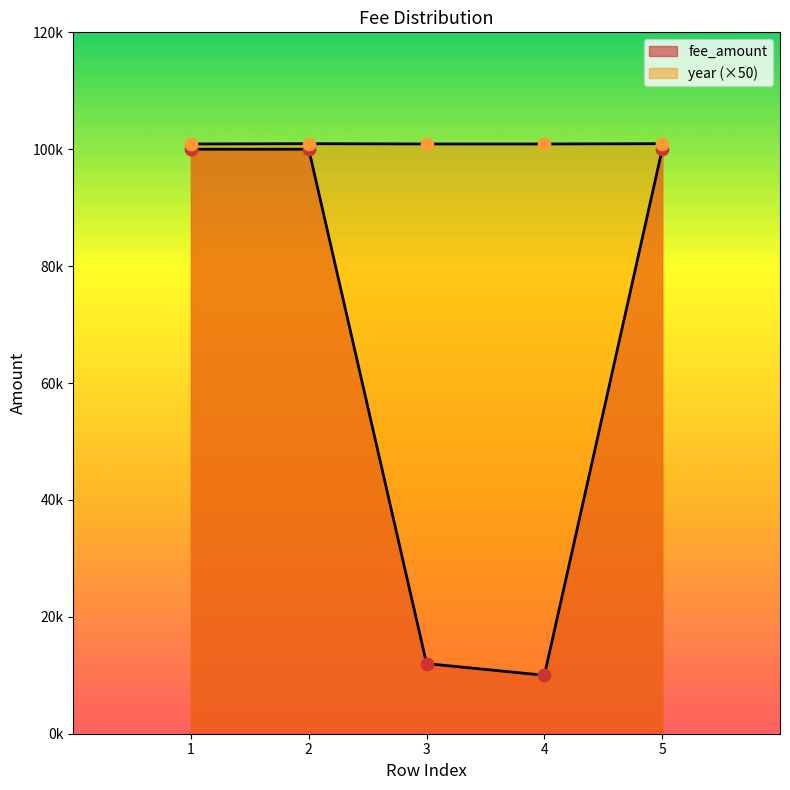

Which series has the largest total across all categories?

year